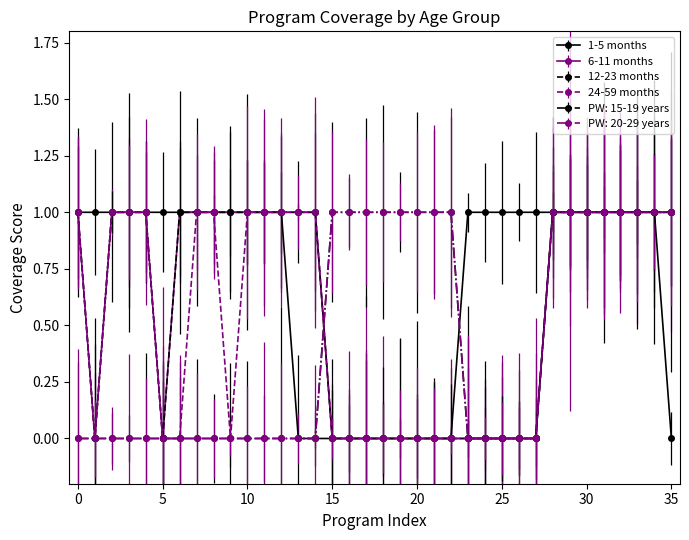

Does the chart have visible grid lines?

No